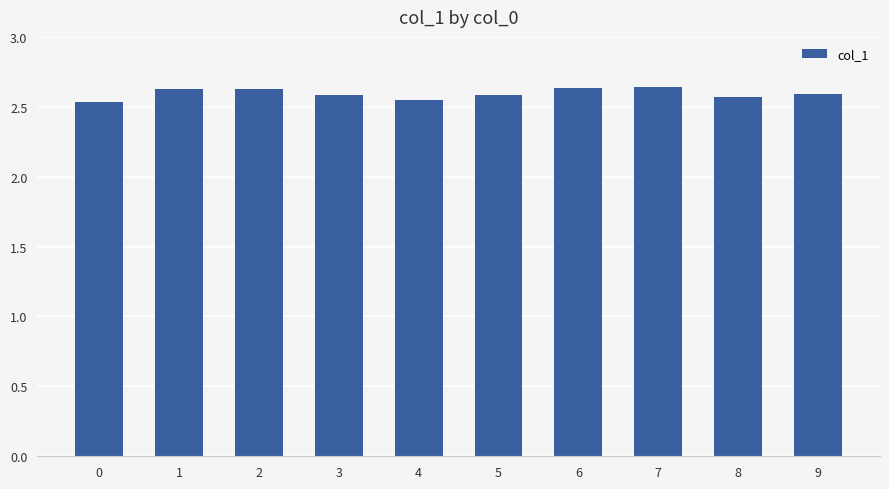

How many series are shown in this chart?

1